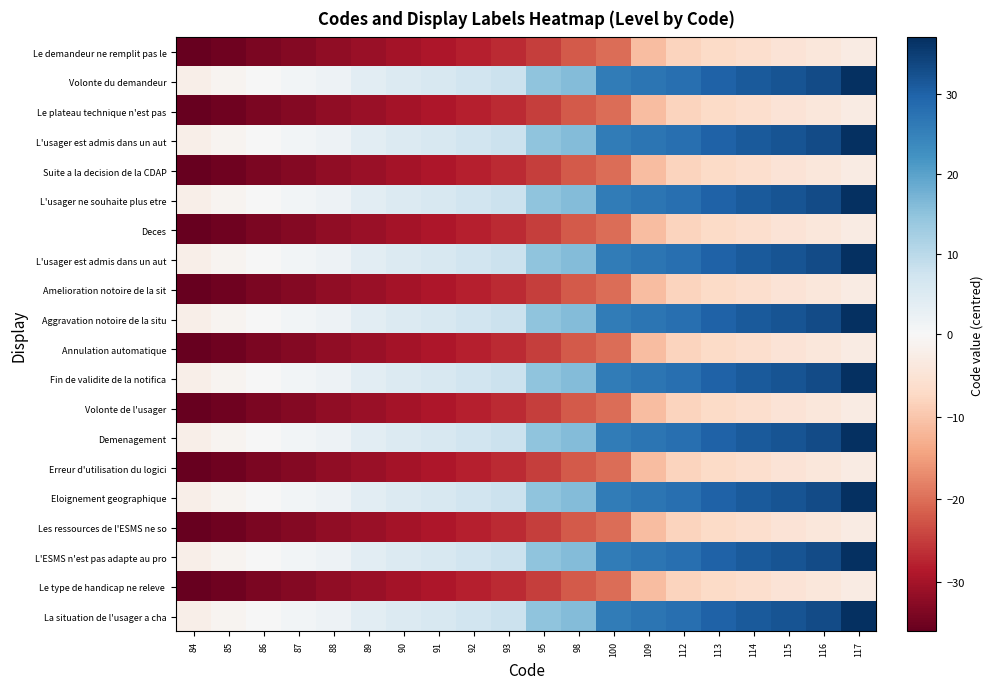

At which category is the sum across all series the highest?

117